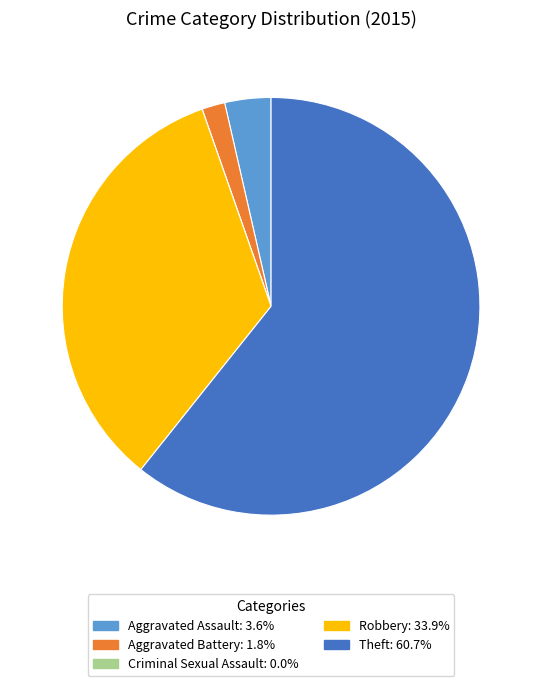

Which has a higher value, Theft or Robbery?

Theft